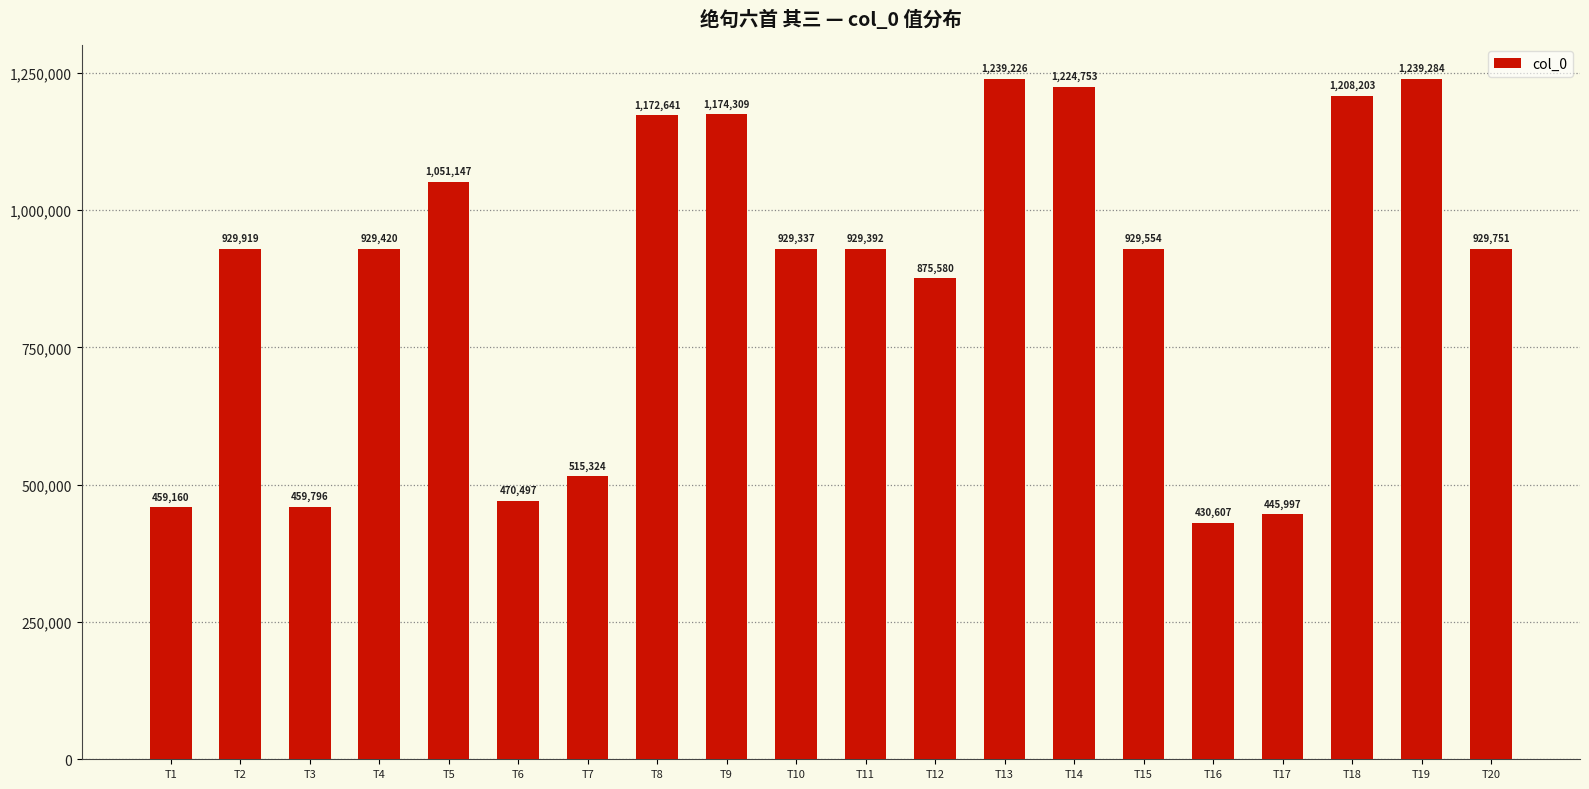

True or false: the data shows 929420 at T4.

True